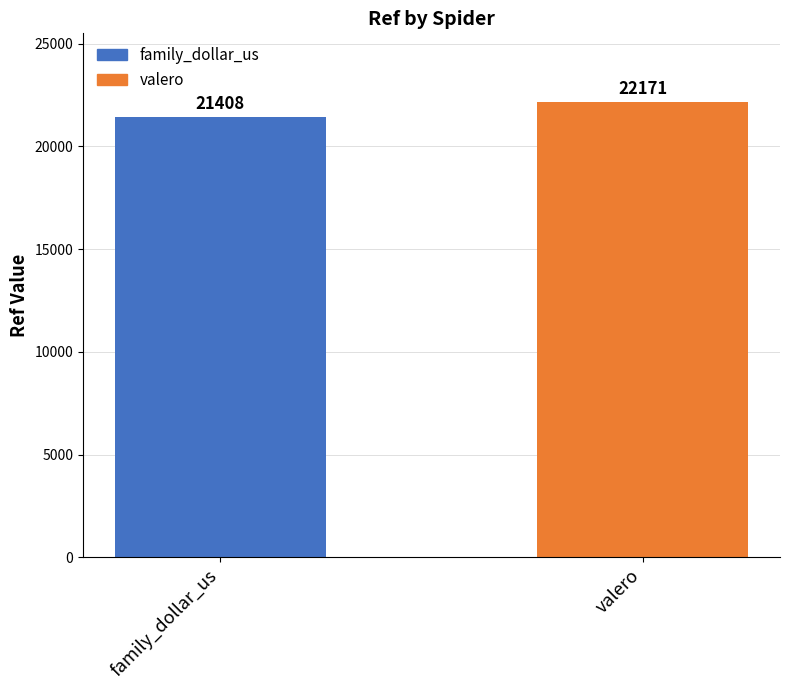

The chart shows a value of 9602 at family_dollar_us. True or false?

False